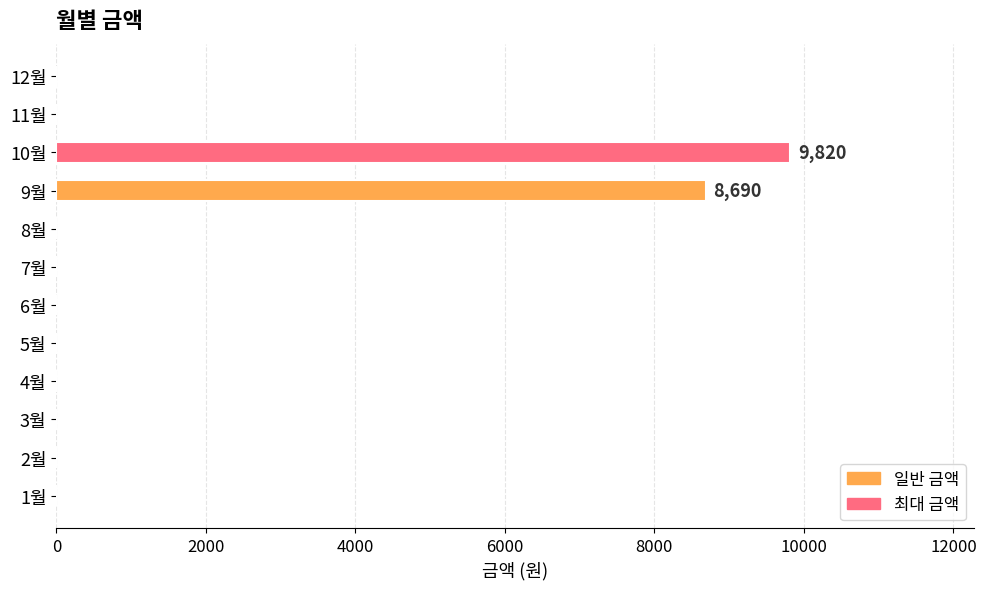

What is the maximum value shown in the chart?

9820